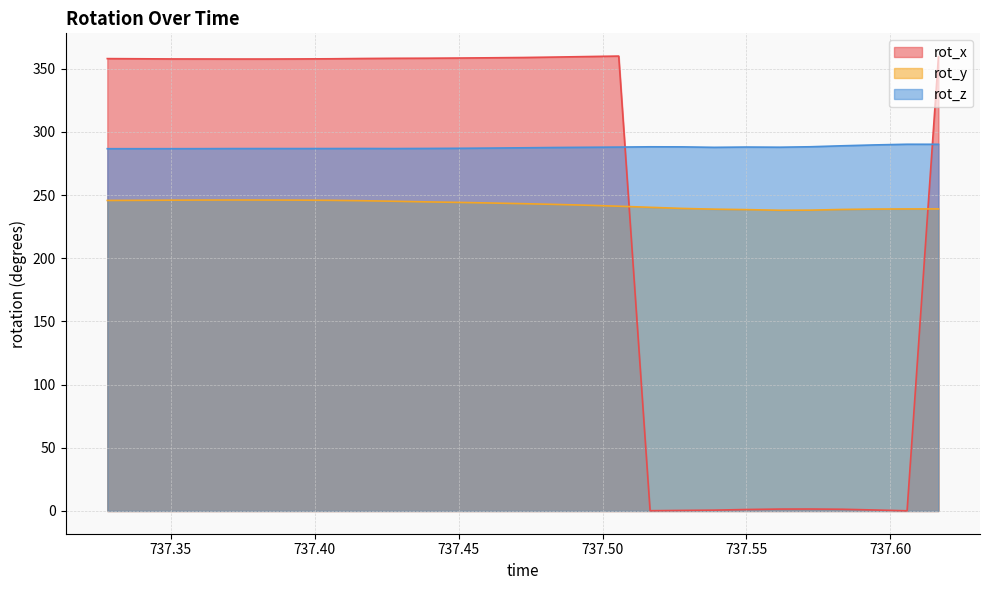

What position from the right is 737.5165?

10